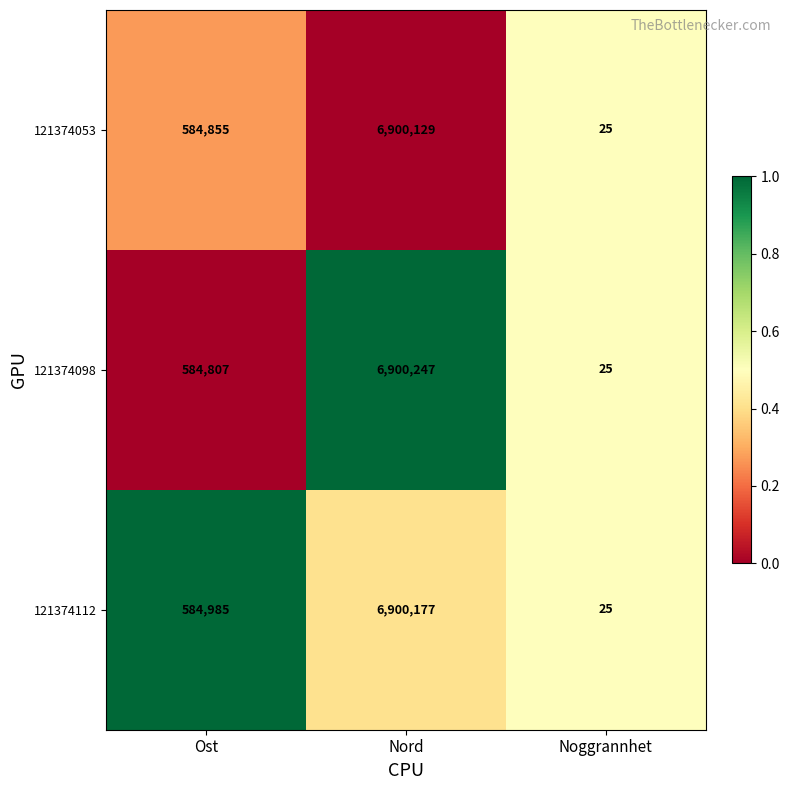

What is the maximum value shown in the chart?

6900247